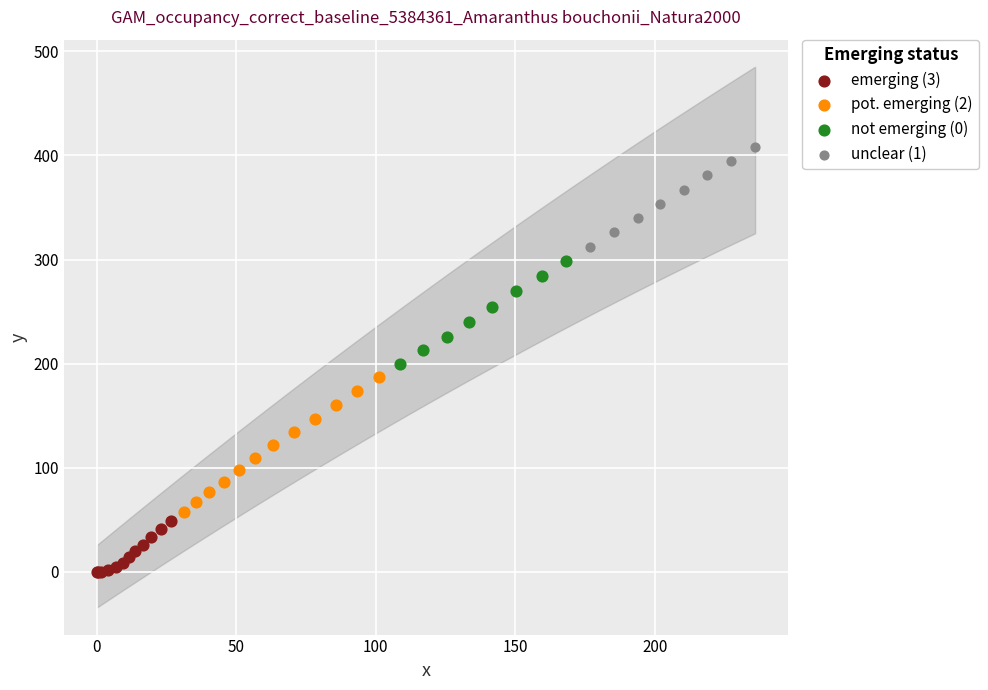

Which series has the largest Y range (max minus min)?

pot. emerging (2)